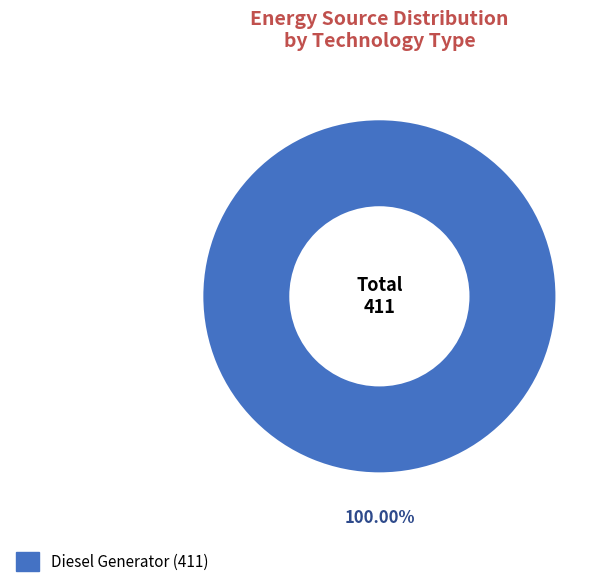

Does any single category account for the majority?

Yes